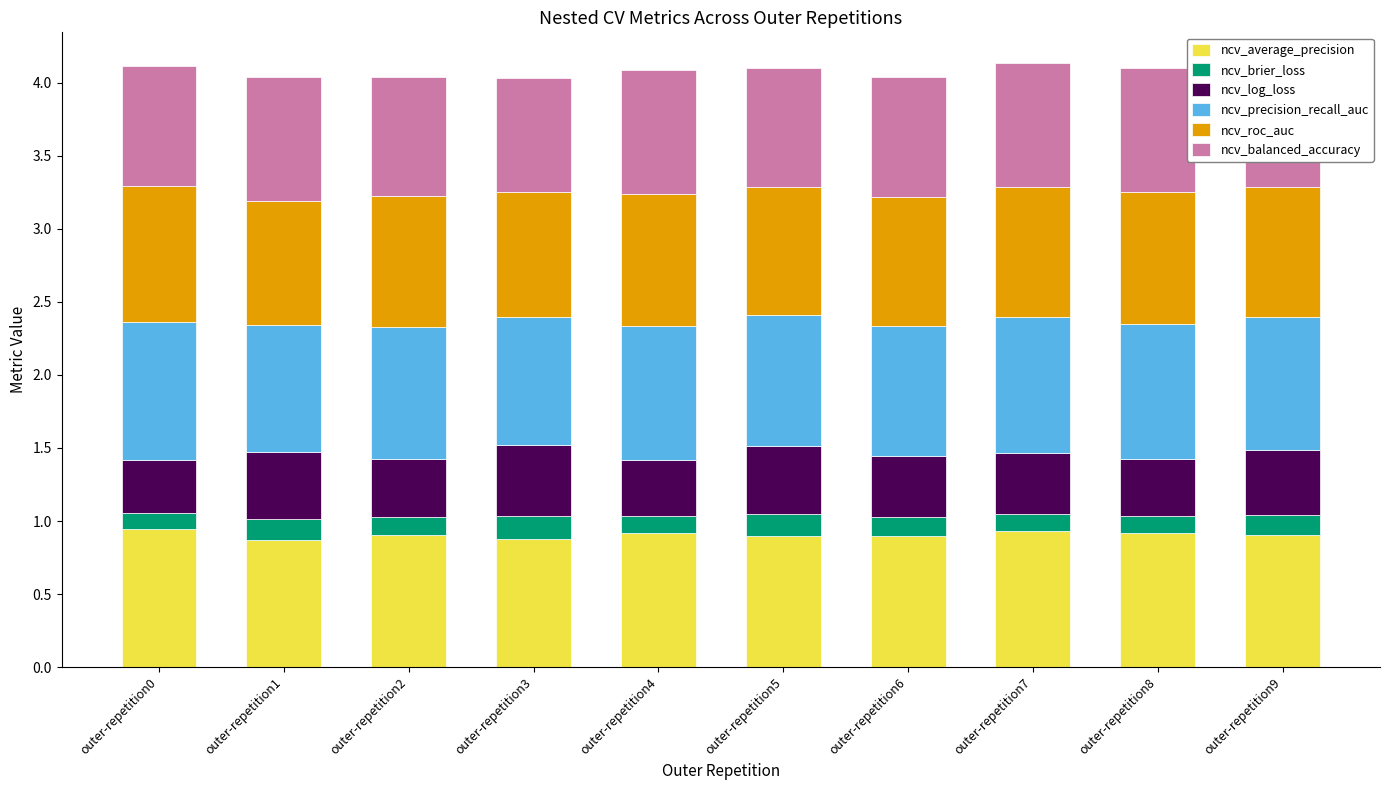

Does the chart contain stacked bars?

Yes